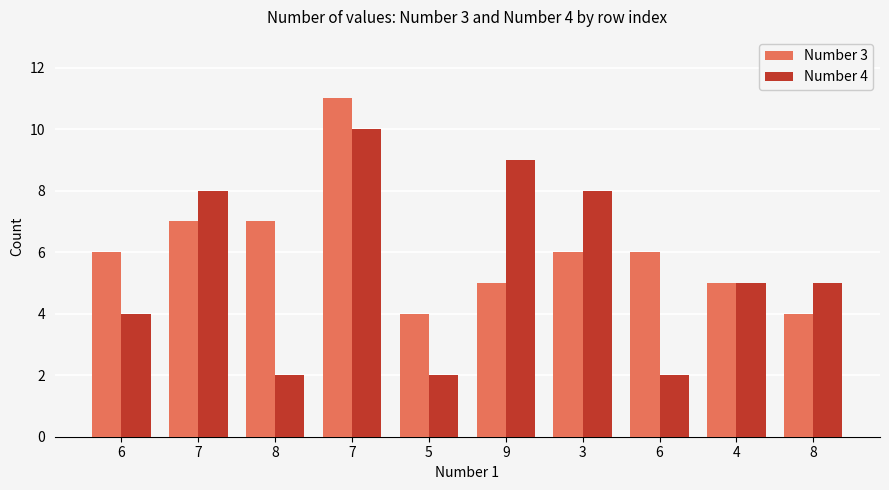

Which label corresponds to the smallest value in the chart?

8